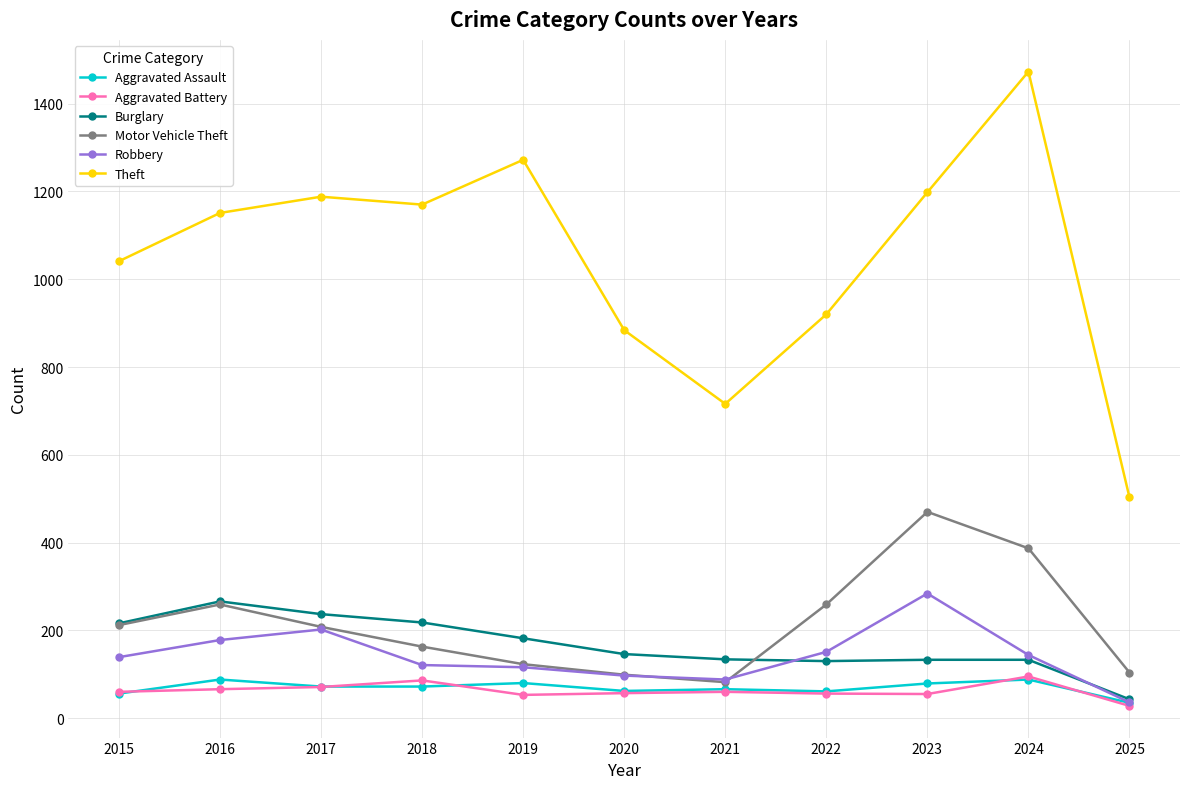

The value of Theft at 2019 is 399. True or false?

False